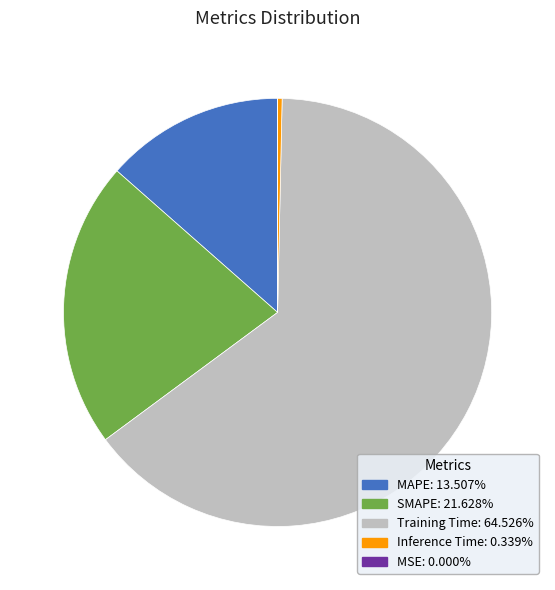

Does any single category account for the majority?

Yes